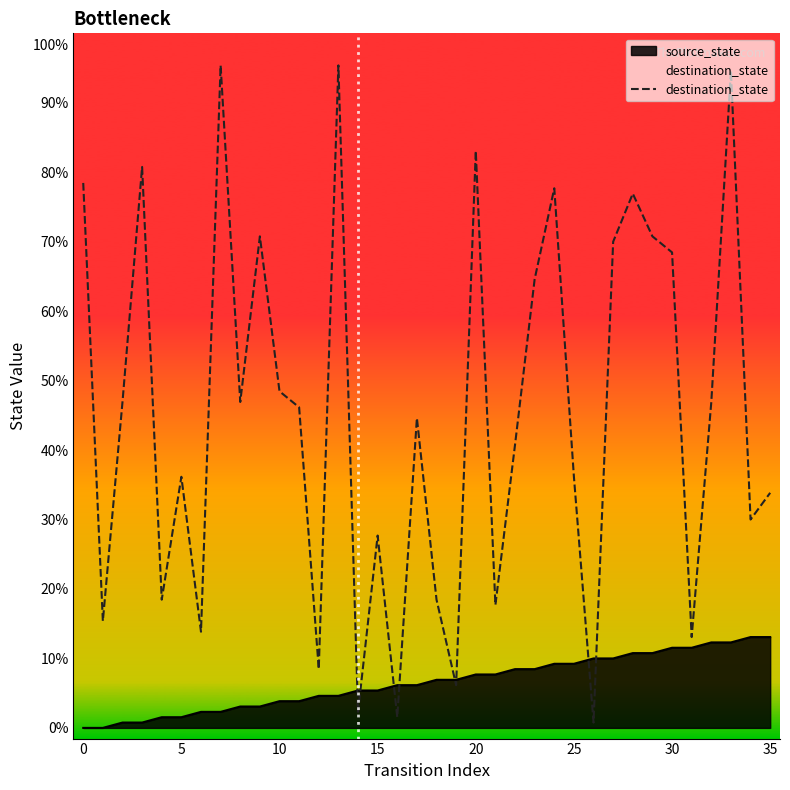

Does the chart display data point markers on the line(s)?

No